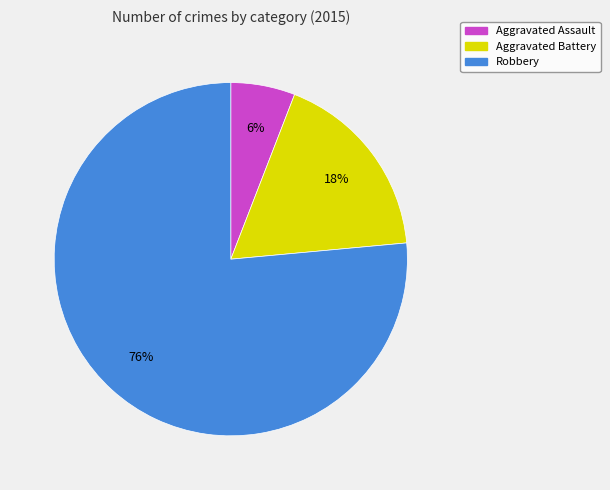

Rank the categories by value from highest to lowest.

Robbery, Aggravated Battery, Aggravated Assault